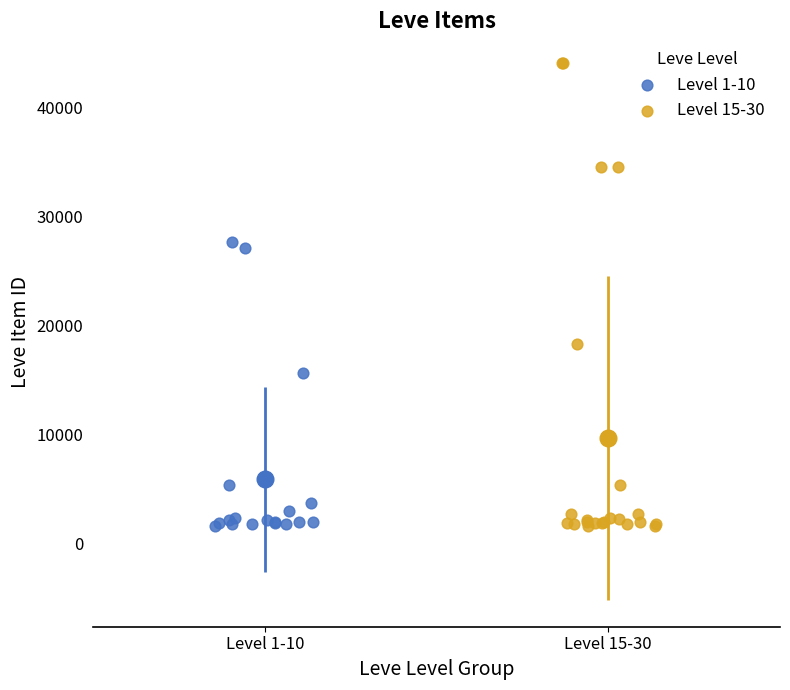

Which series has the widest spread of Y values?

Level 15-30